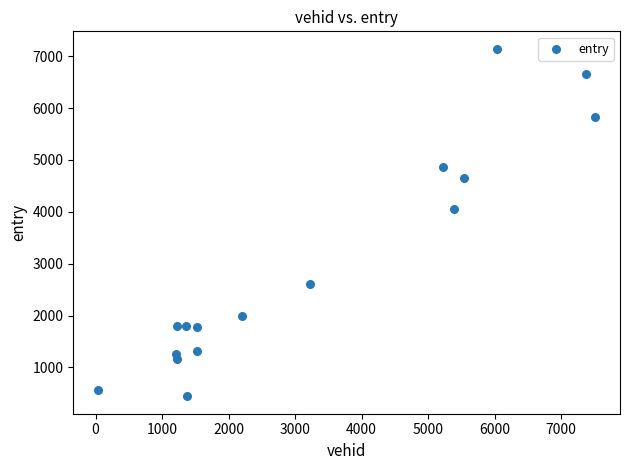

What Y value in the scatter plot is closest to 3793?

4052.4